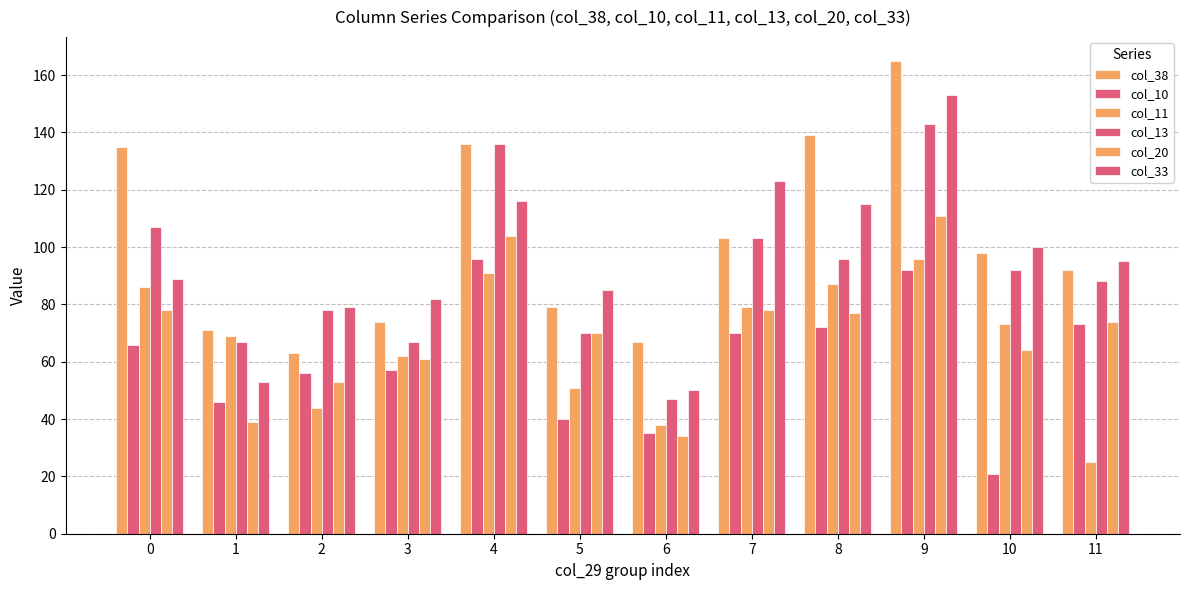

Where is col_38 nearest to the value 114?

7